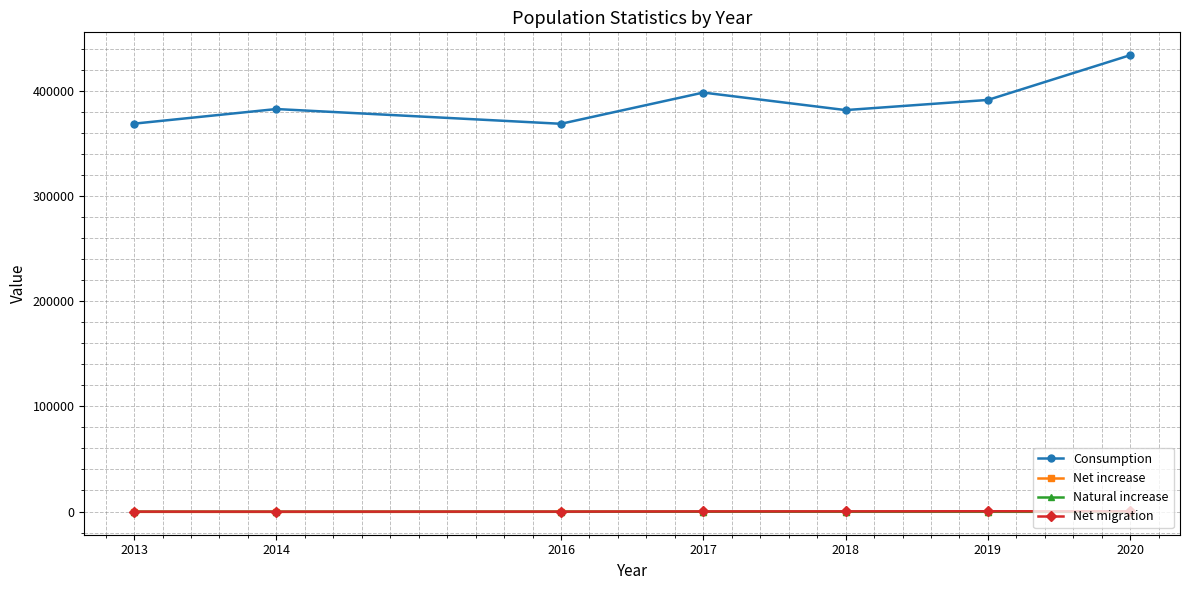

Between 2013 and 2019, which series saw the biggest shift?

Consumption